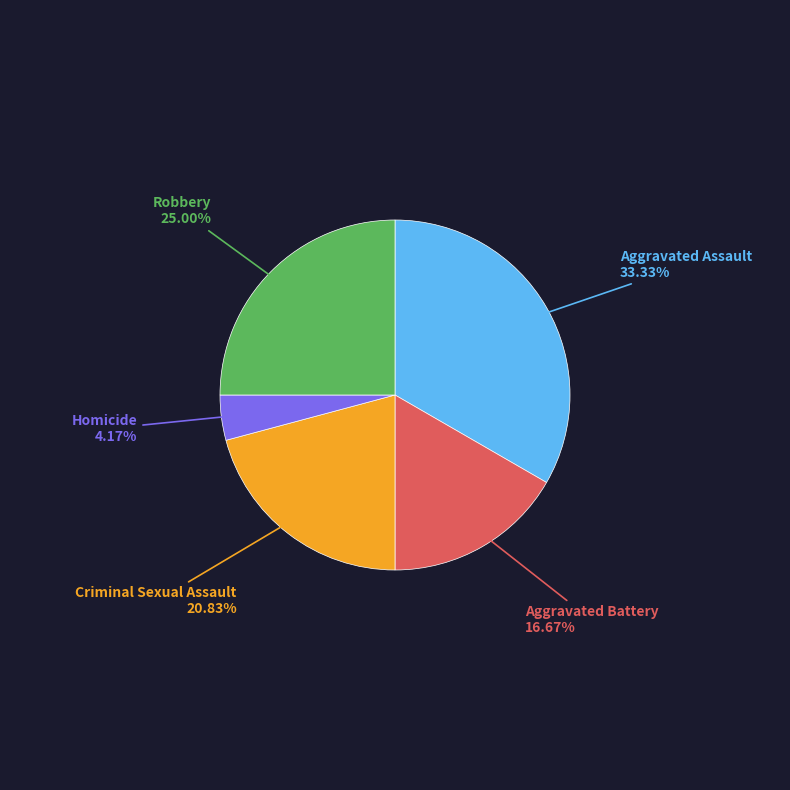

Is there any slice that represents more than half of the pie?

No